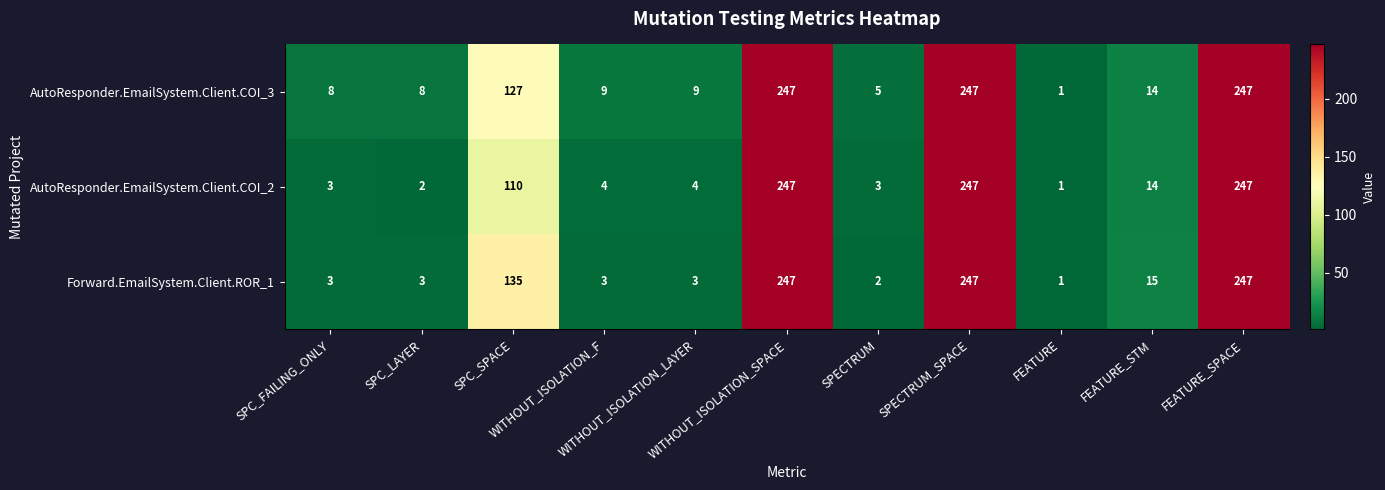

At how many categories does at least one series exceed 71?

4